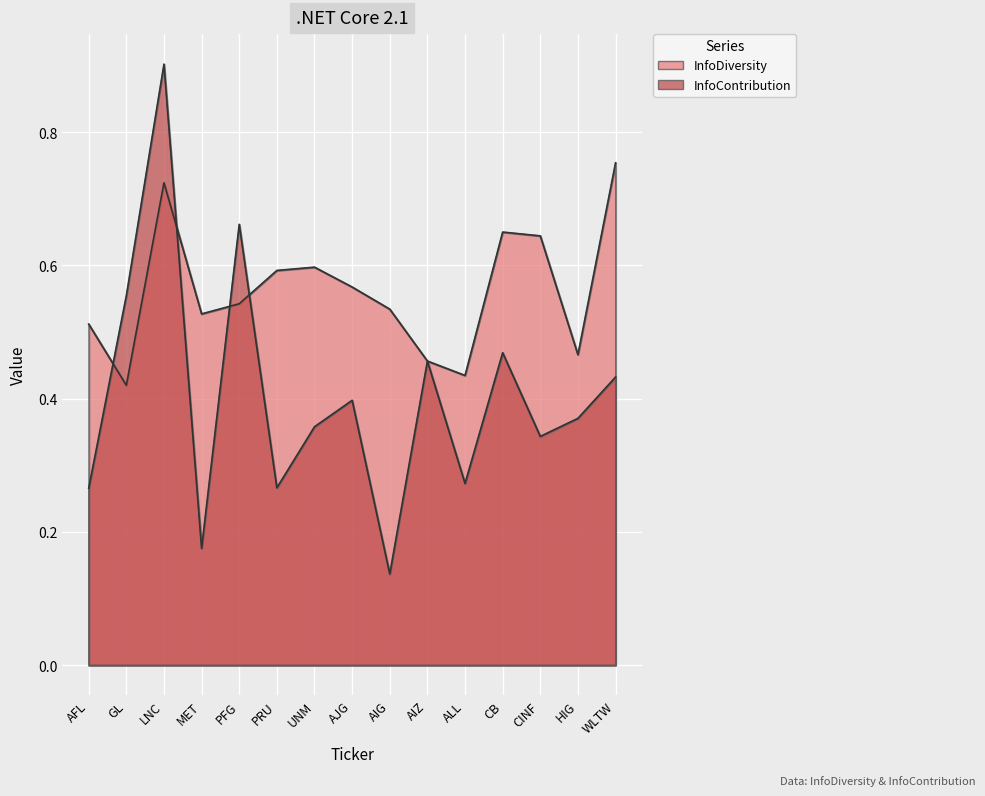

Is it true that InfoContribution equals 0.7 at PFG?

True